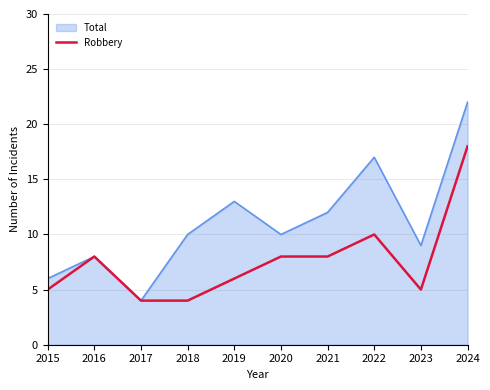

Which series changed the most between 2016 and 2021?

Total